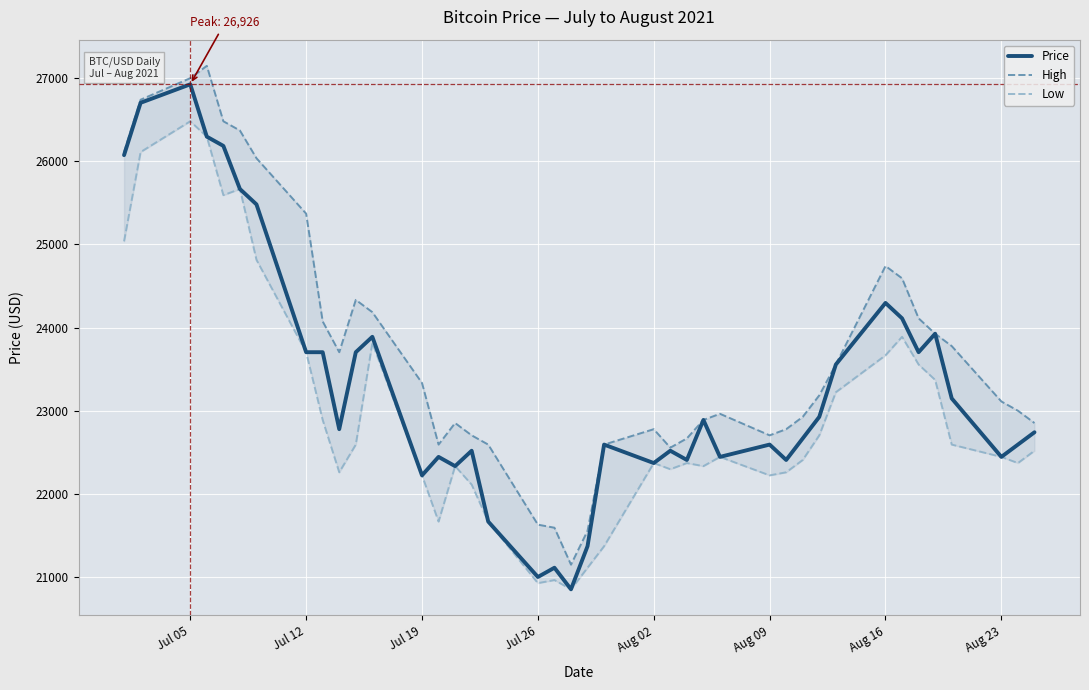

At which label does Price reach its peak?

Jul 05